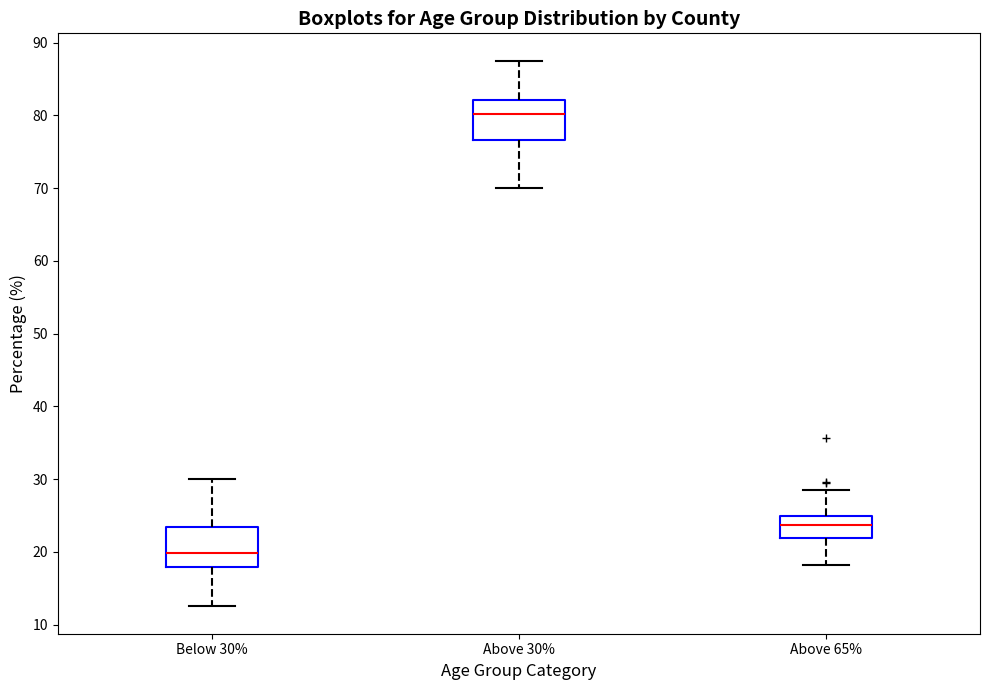

Where does the upper whisker of the box for Above 30% end on the y-axis? The values are not printed on the chart, so give them approximately, as read against the axis.

88